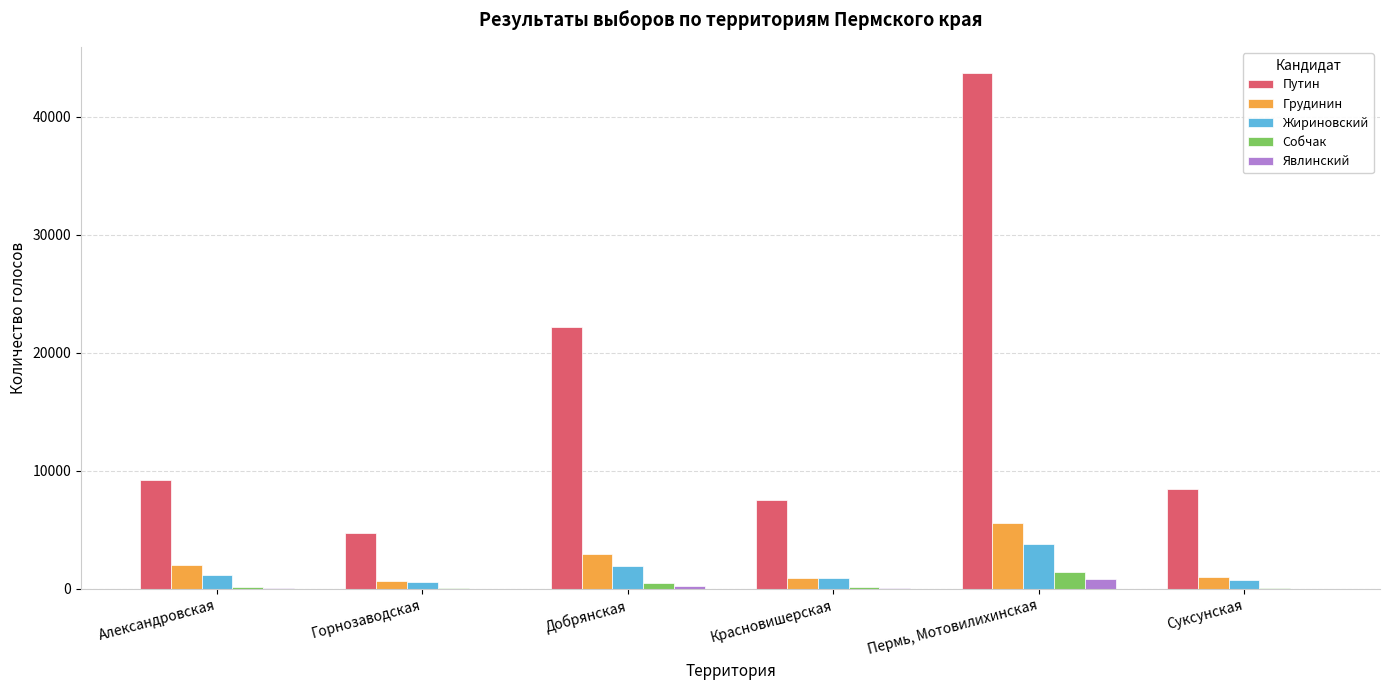

Is the value of Грудинин at Красновишерская greater than the value of Путин at Красновишерская?

No